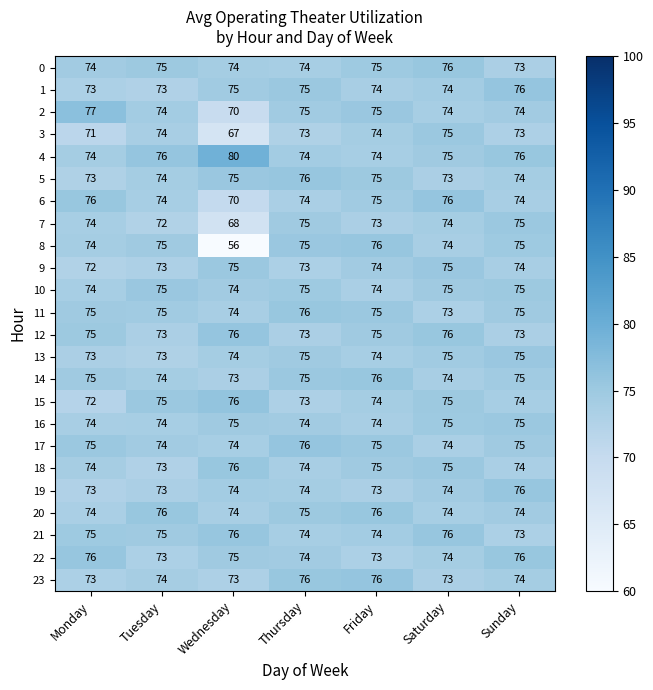

Where is 11 nearest to the value 74?

Wednesday